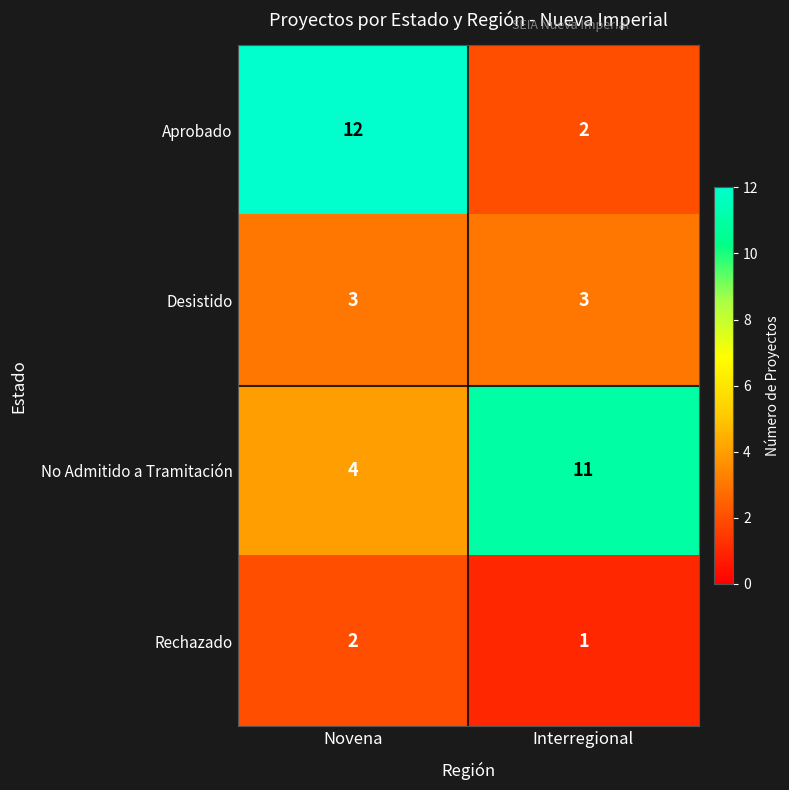

Reading left to right, list all the values displayed in this chart.

Aprobado: 12	2
Desistido: 3	3
No Admitido a Tramitación: 4	11
Rechazado: 2	1